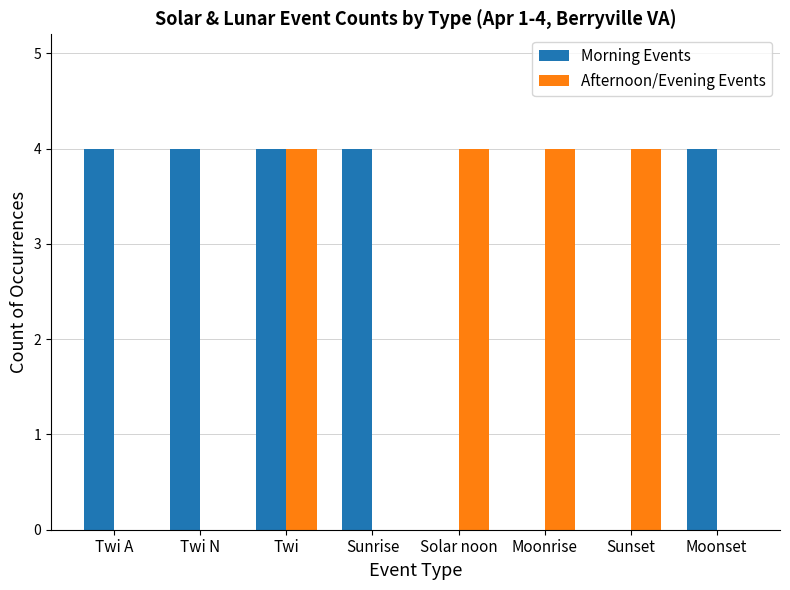

At which category is the sum across all series the highest?

Twi